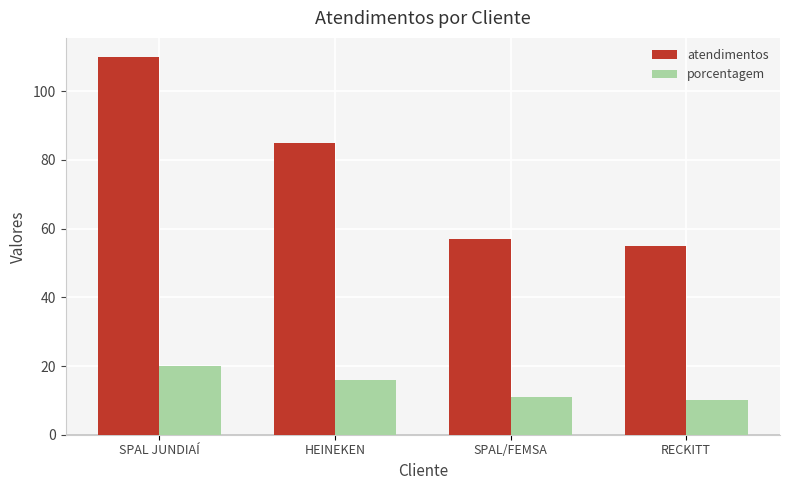

List the series in order of their peak value, highest first.

atendimentos, porcentagem